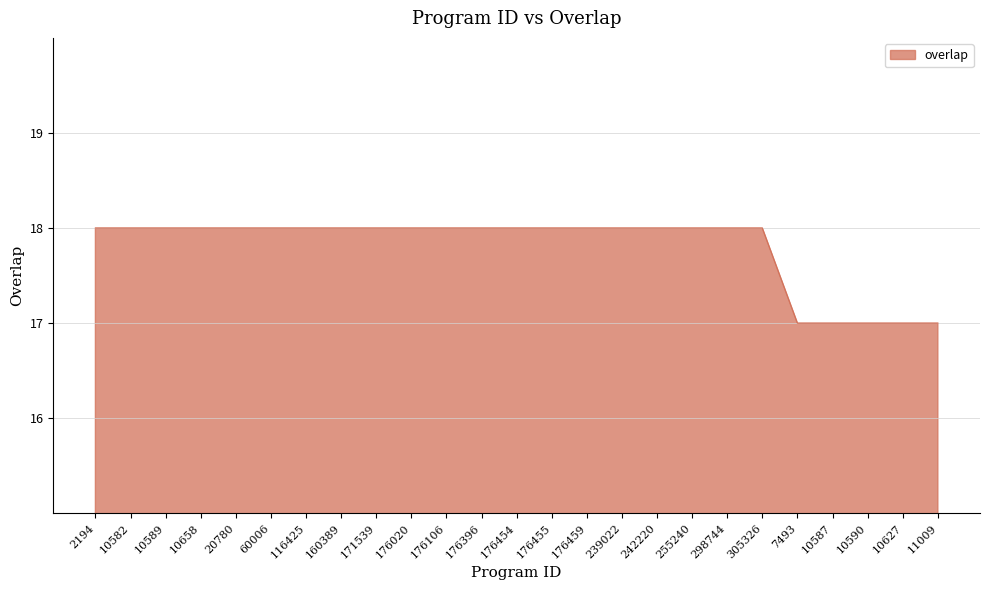

True or false: the data shows 6 at 171539.

False